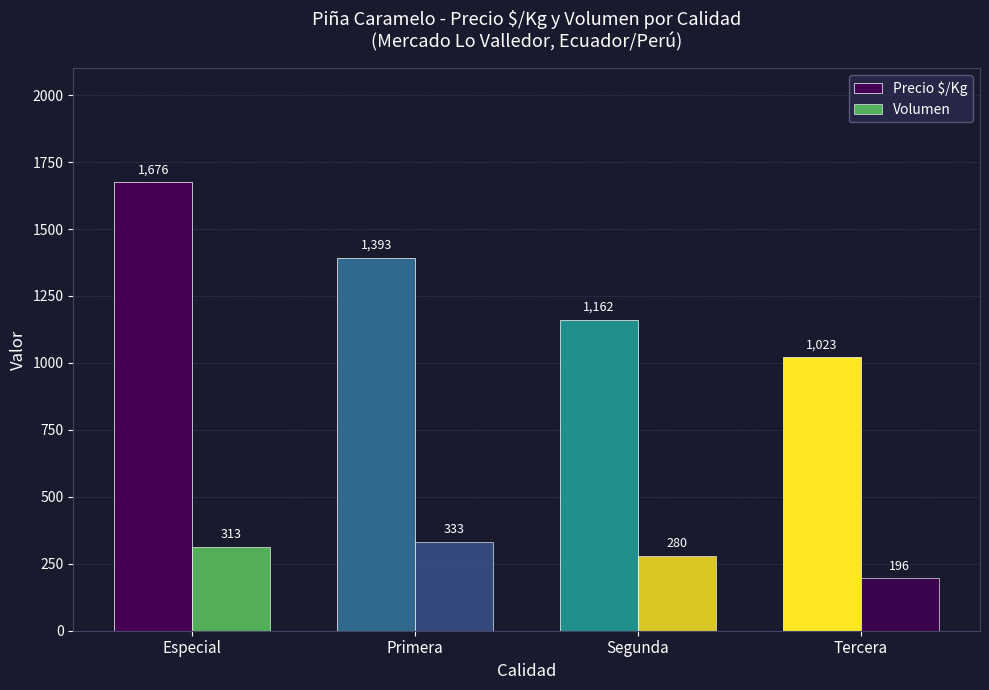

Which series changed the most between Primera and Segunda?

Precio $/Kg